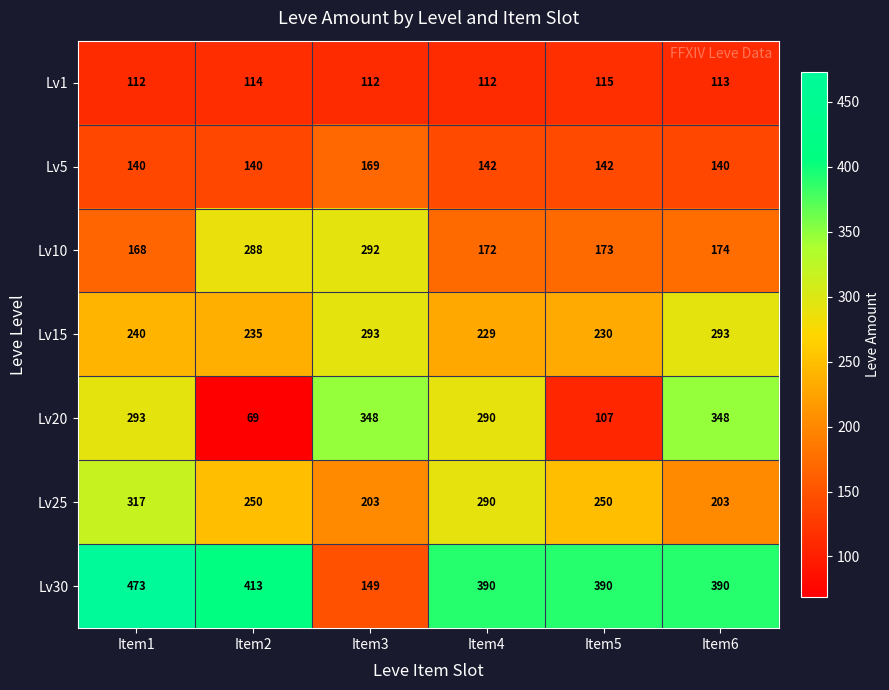

Where is Lv1 nearest to the value 113?

Item6